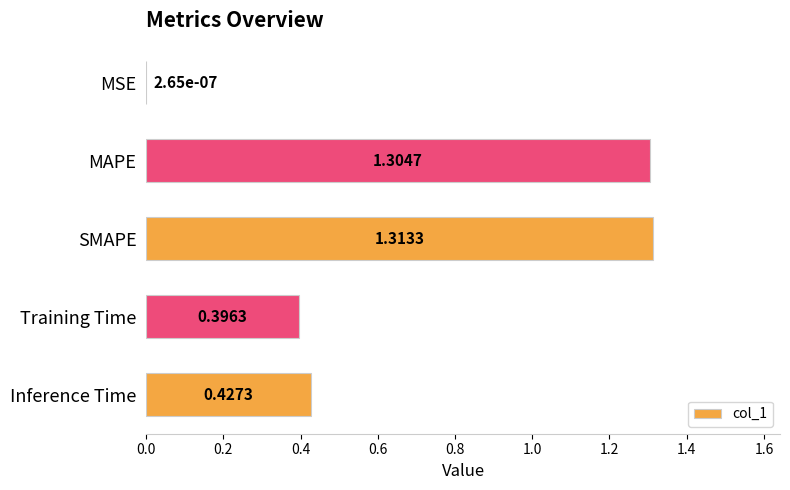

What is the sum of all values?

3.4